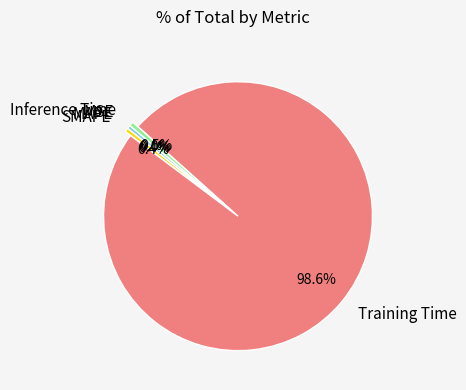

How much of the chart is everything except Inference Time?

99.5%